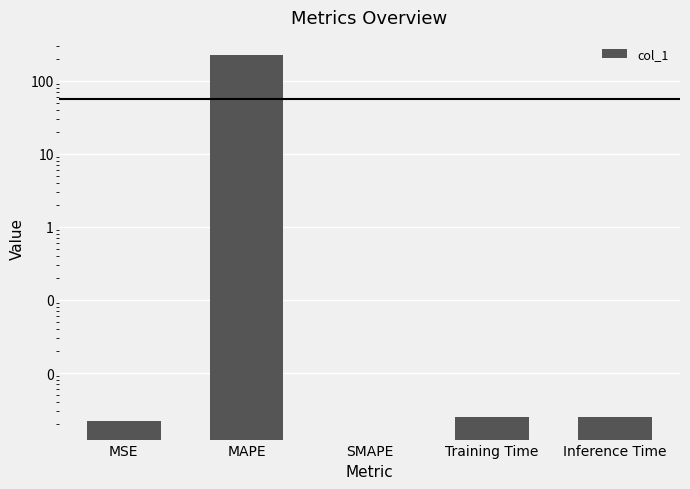

What position from the left is Training Time?

4